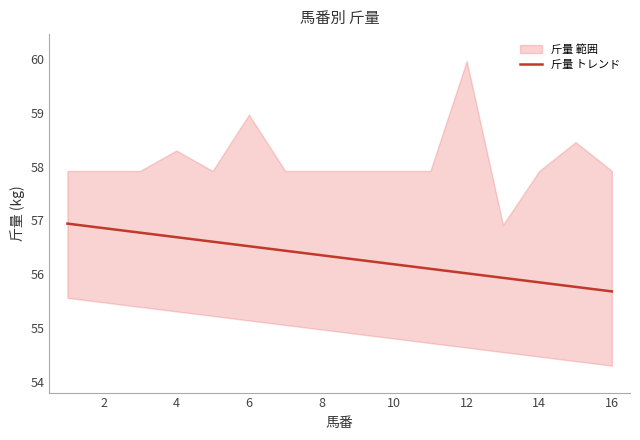

How many lines are shown in the chart?

1